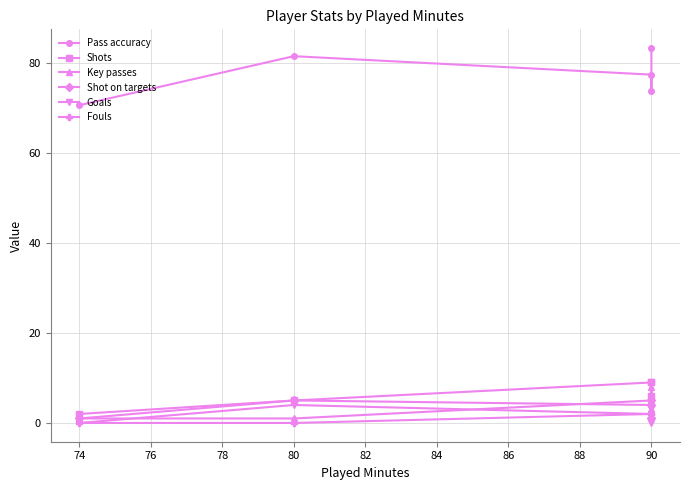

Which series has the widest spread of values?

Pass accuracy